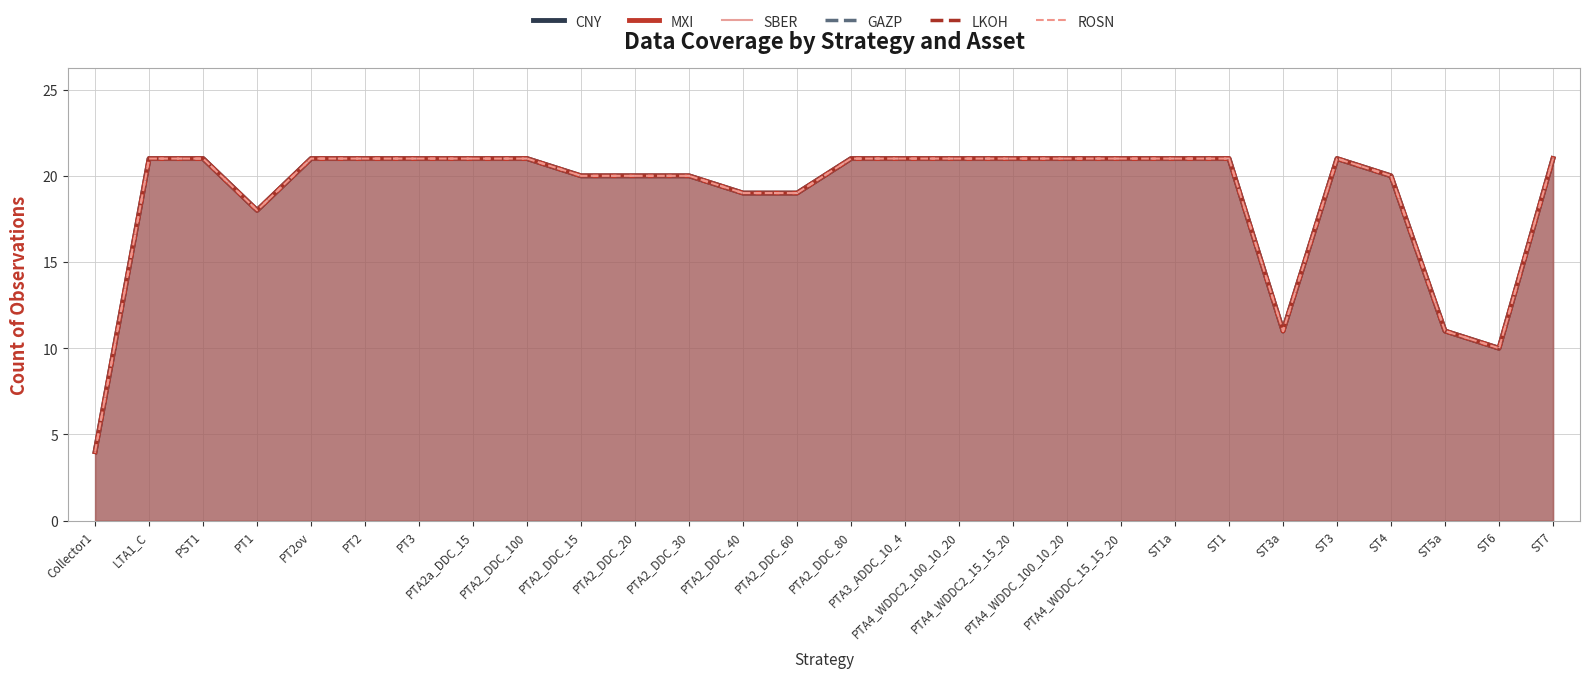

At which category does GAZP reach its first local peak?

ST3